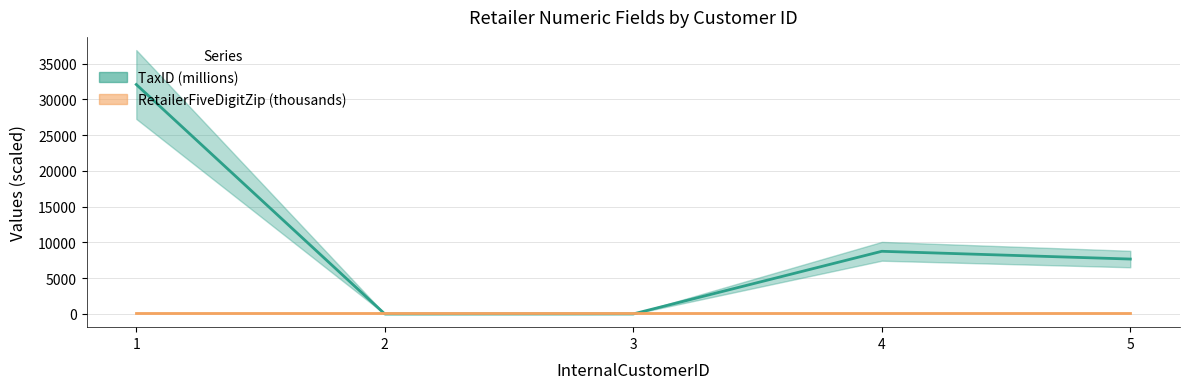

At which category is the sum across all series the highest?

1